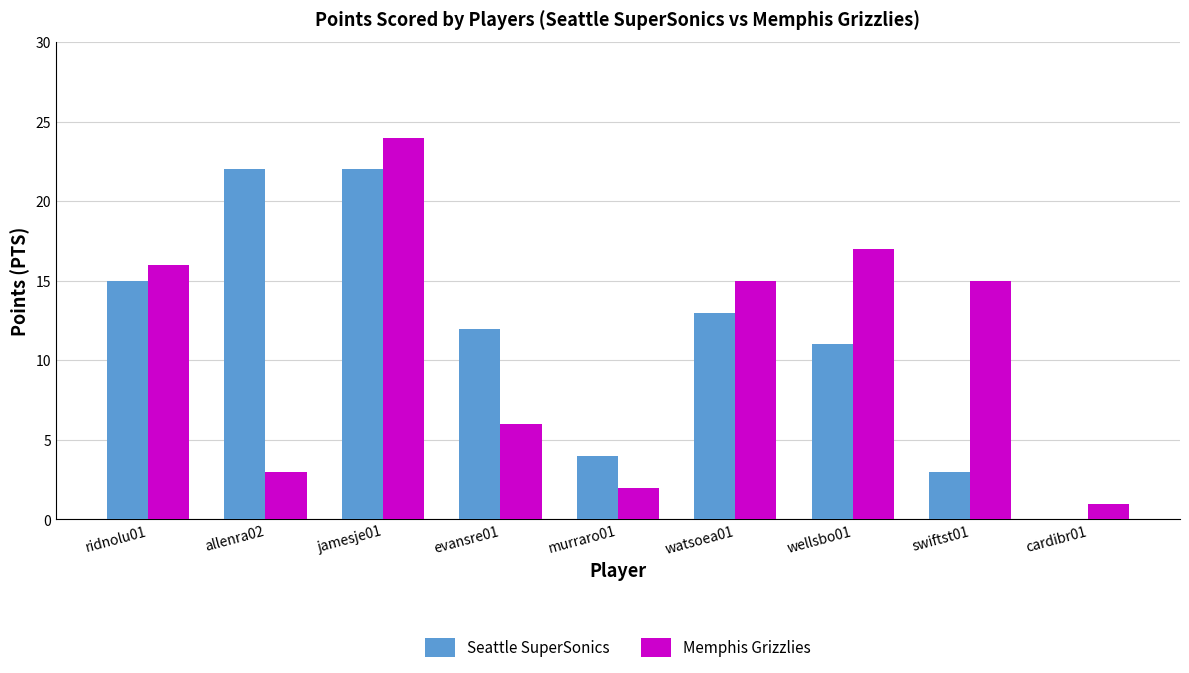

At which category is the sum across all series the highest?

jamesje01